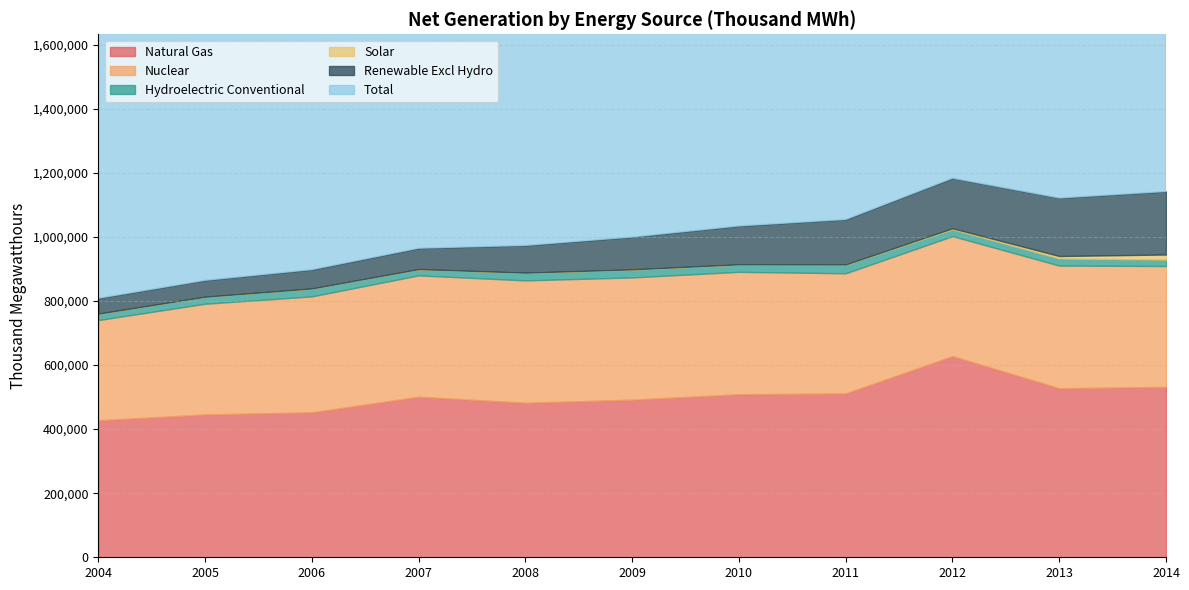

What is the difference between the second highest and second lowest values in the Renewable Excl Hydro series?

130090